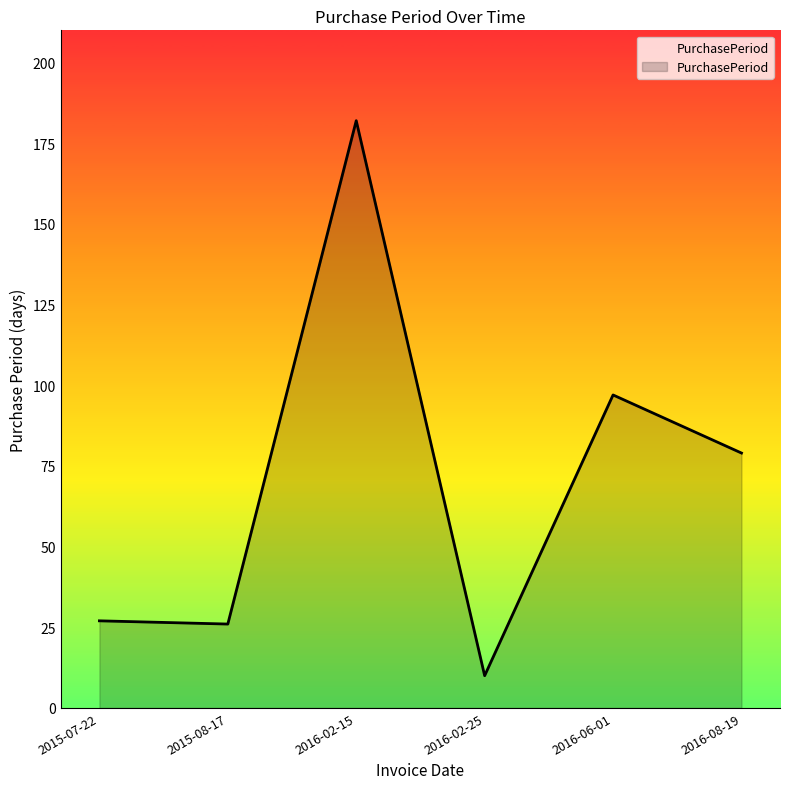

The value at 2016-06-01 is 97. True or false?

True